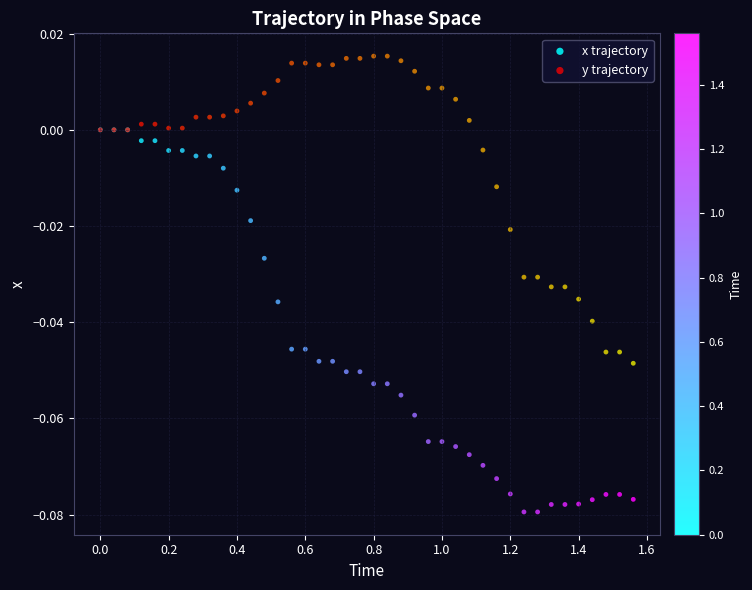

What are all the series names shown in the legend?

x trajectory, y trajectory